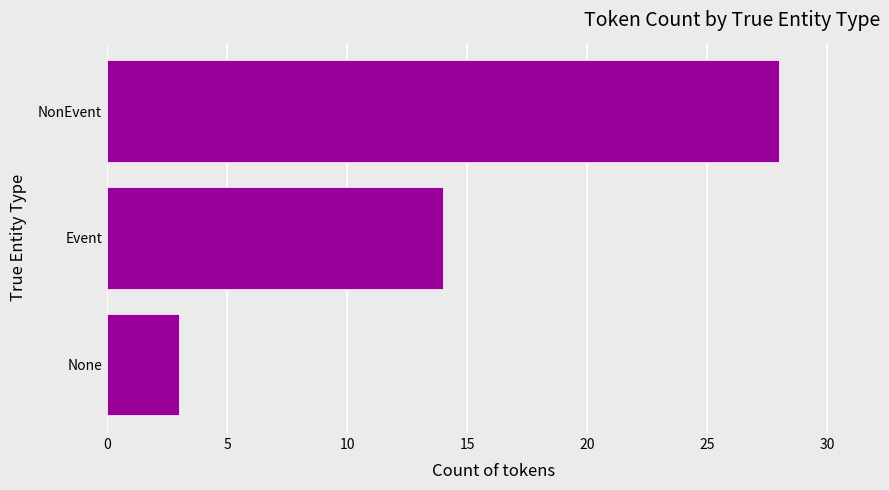

At which label is the value closest to 15?

Event